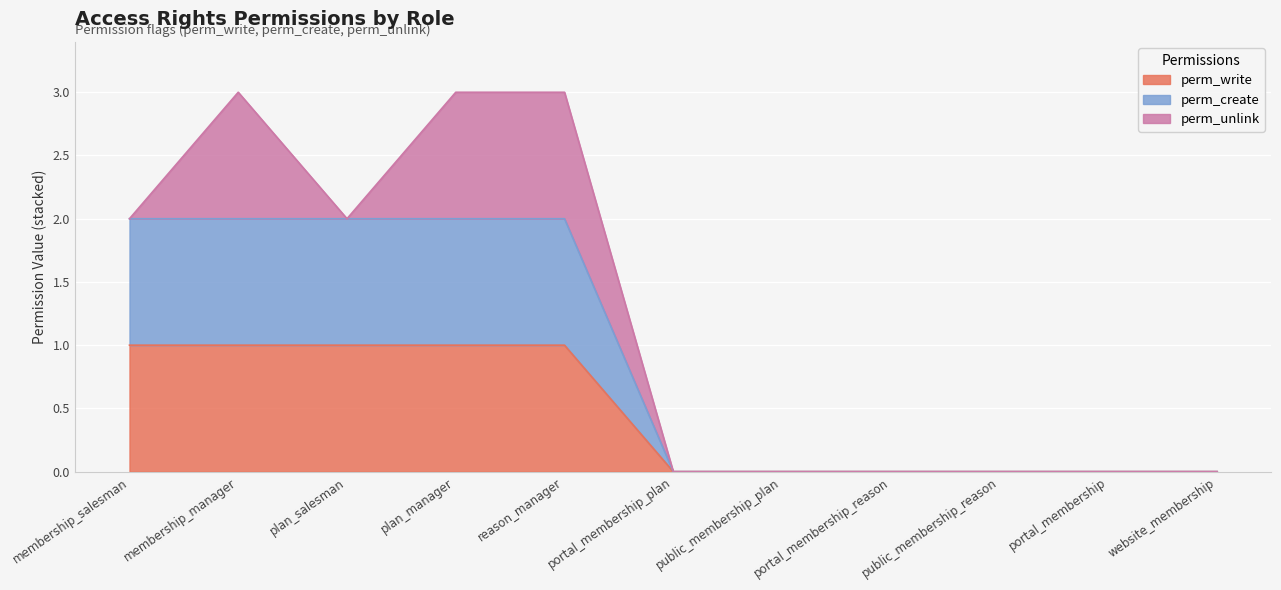

True or false: perm_write and perm_create cross at least once.

False